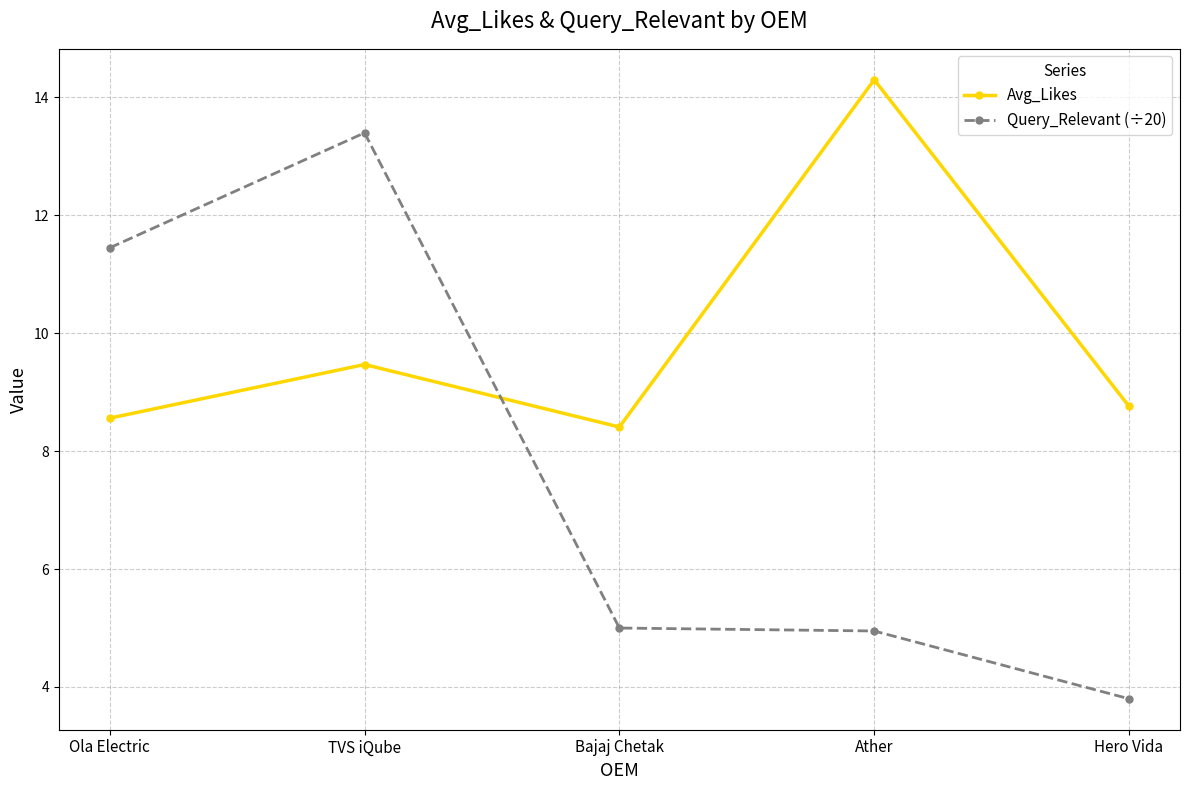

What is the difference between the Avg_Likes values at Ola Electric and Hero Vida?

0.2